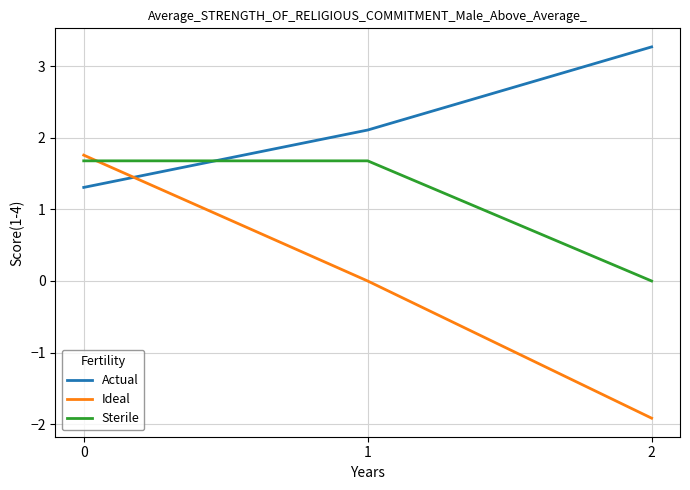

Reading left to right, transcribe all the data shown in this chart.

Actual: 1.3	2.1	3.3
Ideal: 1.8	0.0	-1.9
Sterile: 1.7	1.7	0.0